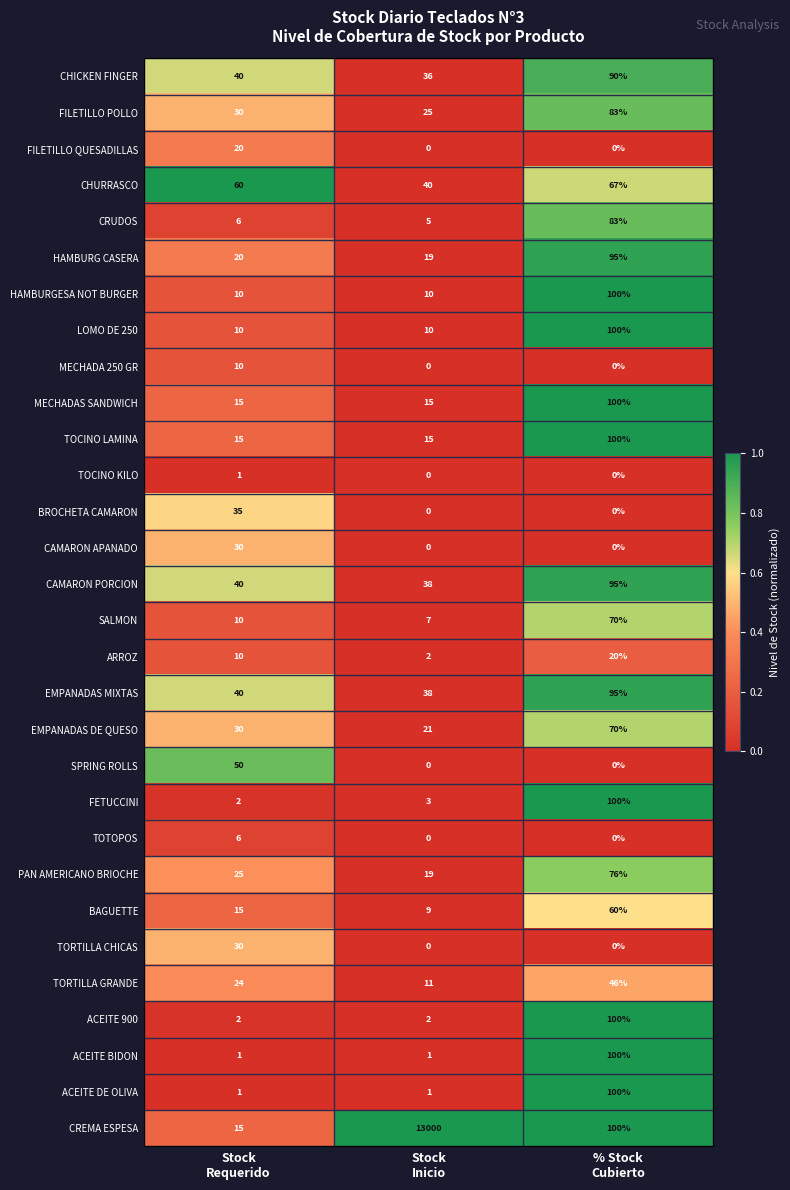

What is the difference between the maximum and second lowest values in the TOTOPOS series?

6